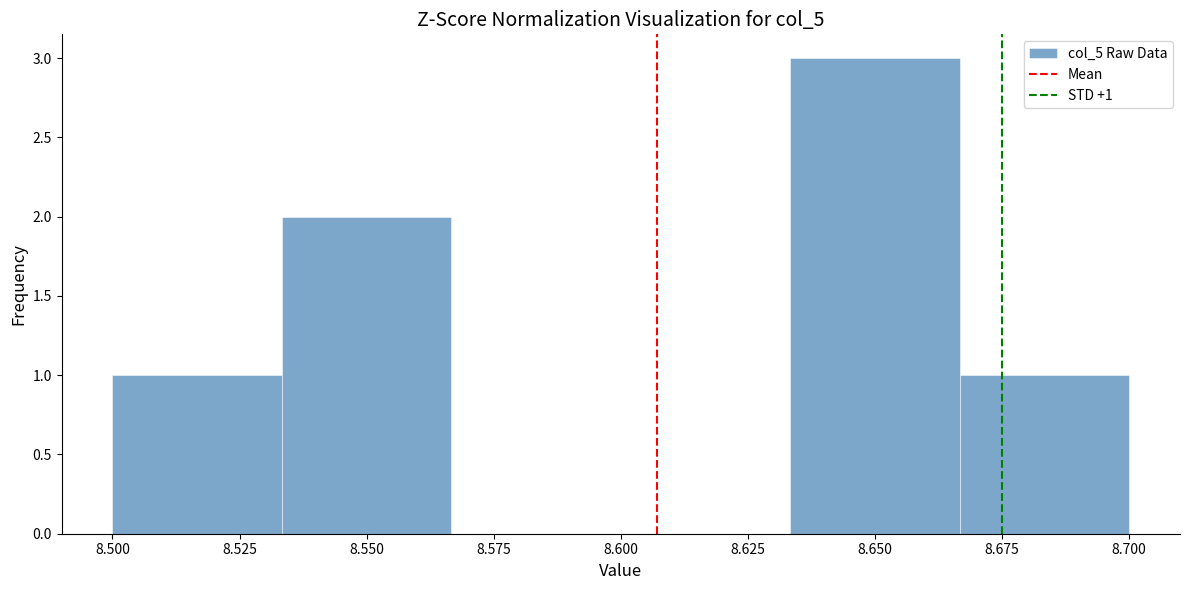

Over which range of the x-axis is the bar tallest?

8.635 to 8.665